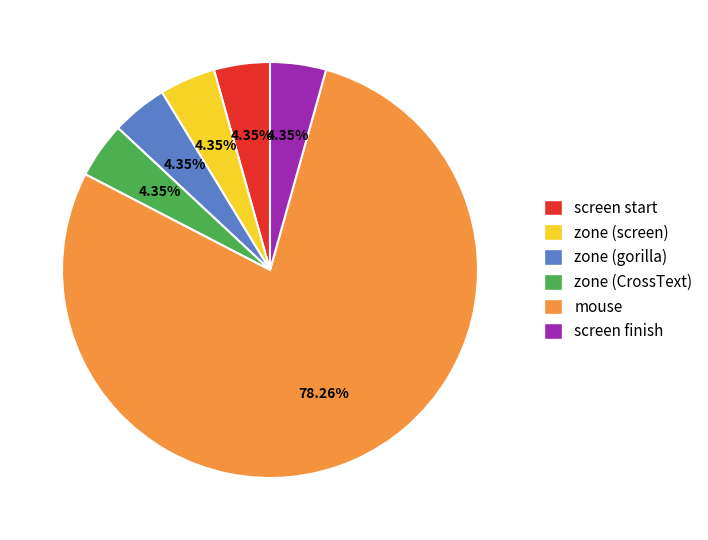

Does zone (screen) represent more than half of the total?

No